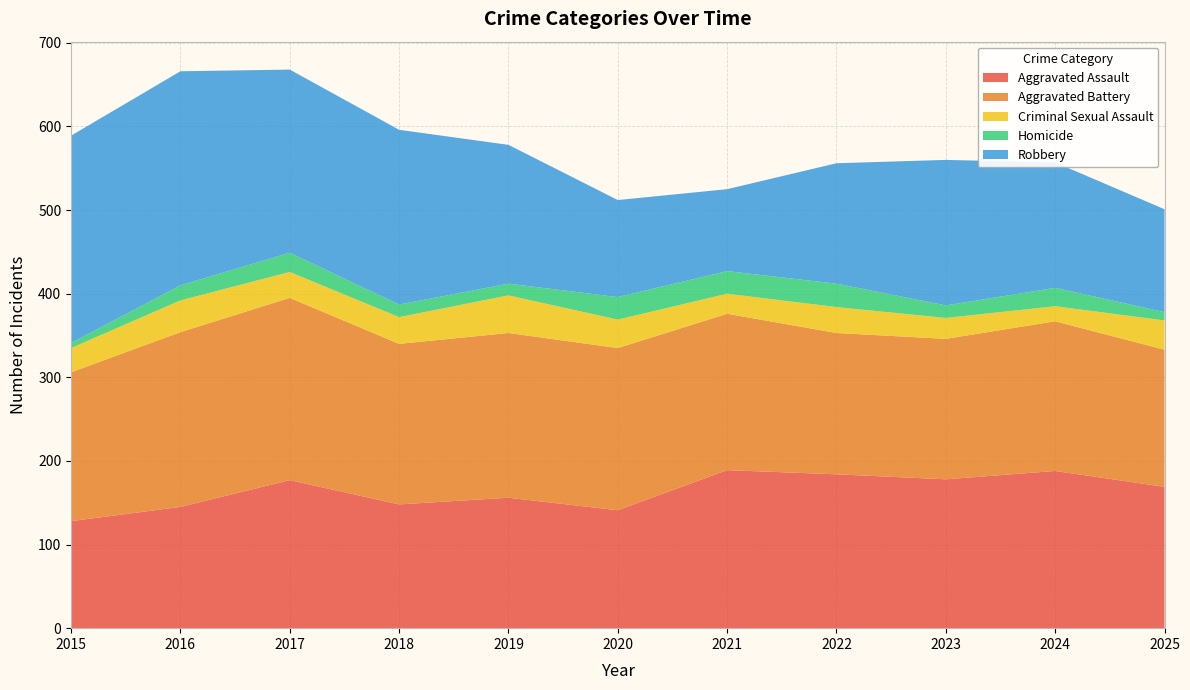

Reading left to right, list all the values displayed in this chart.

Aggravated Assault: 128	145	177	148	156	141	189	184	178	188	169
Aggravated Battery: 178	209	218	192	197	194	187	169	168	179	164
Criminal Sexual Assault: 29	38	31	32	45	34	24	31	25	18	35
Homicide: 6	18	23	15	14	27	27	28	15	22	10
Robbery: 248	256	219	209	166	116	98	144	174	150	123